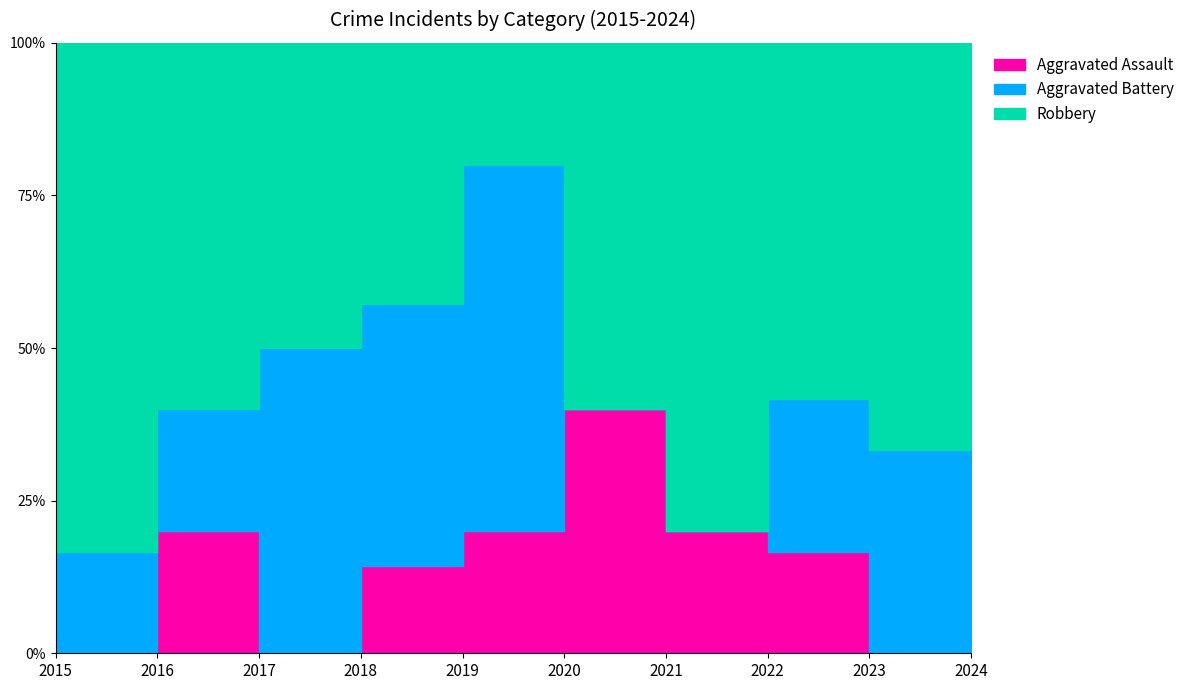

The value of Robbery at 2017 is 2. True or false?

True